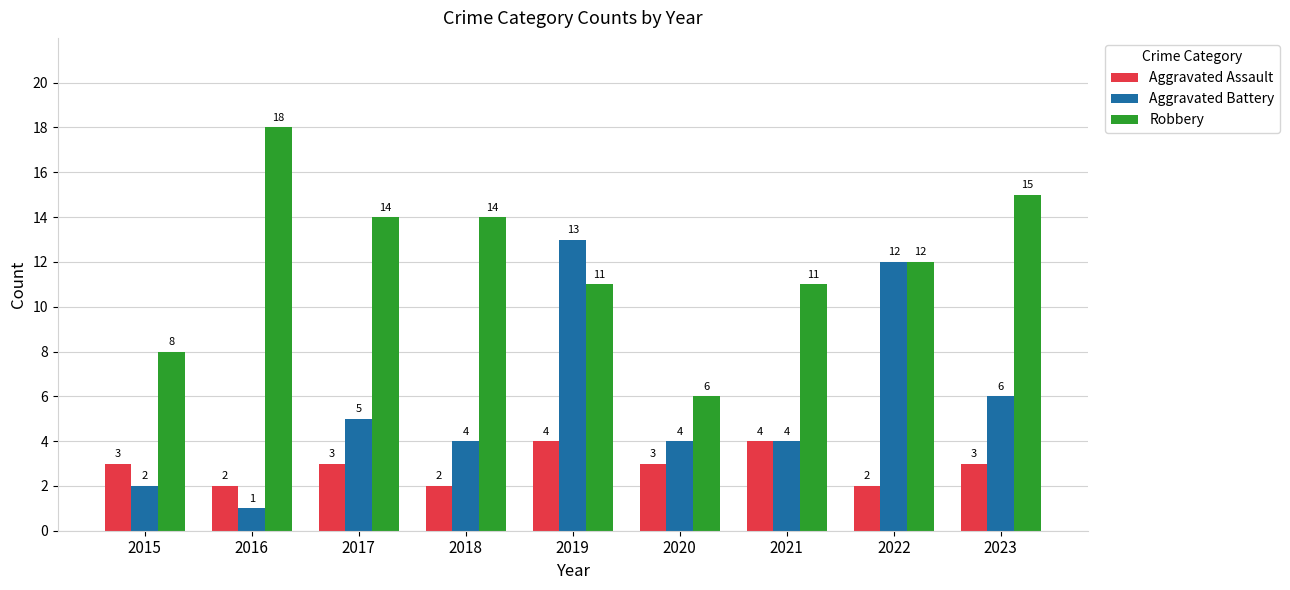

Reading left to right, extract all data points from this chart.

Aggravated Assault: 2015=3	2016=2	2017=3	2018=2	2019=4	2020=3	2021=4	2022=2	2023=3
Aggravated Battery: 2015=2	2016=1	2017=5	2018=4	2019=13	2020=4	2021=4	2022=12	2023=6
Robbery: 2015=8	2016=18	2017=14	2018=14	2019=11	2020=6	2021=11	2022=12	2023=15